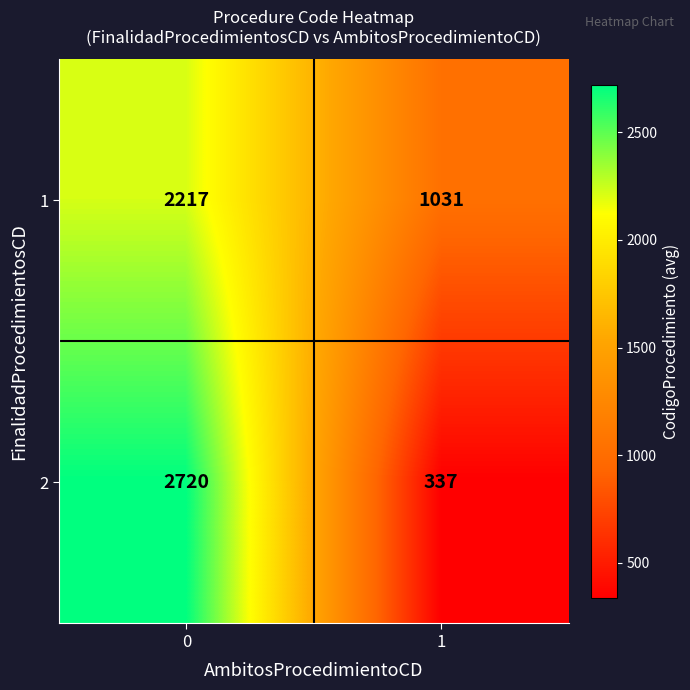

What is the difference between the maximum and minimum values in the 1 series?

1186